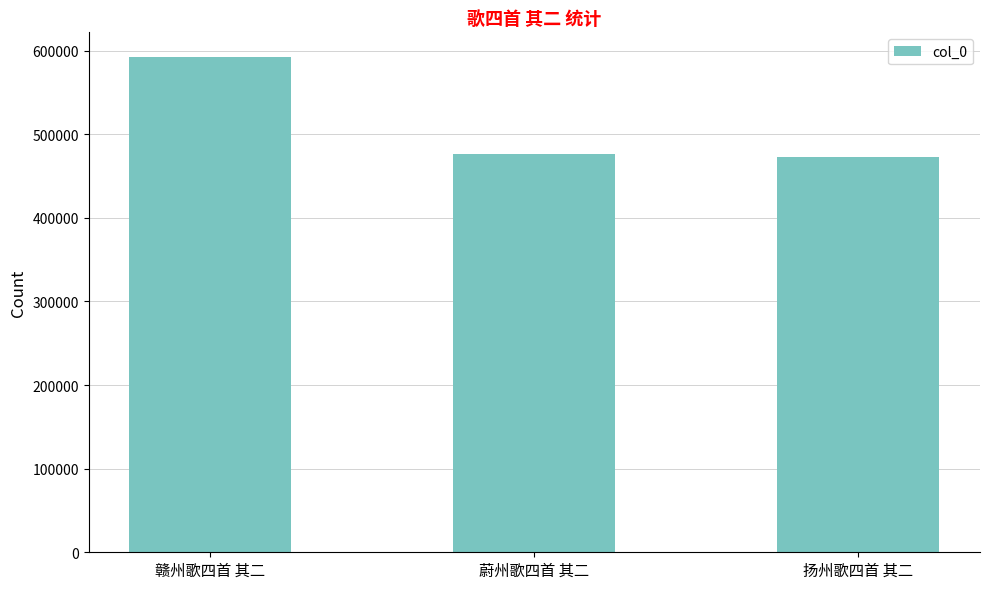

Are the bars grouped side by side (vs. stacked)?

No